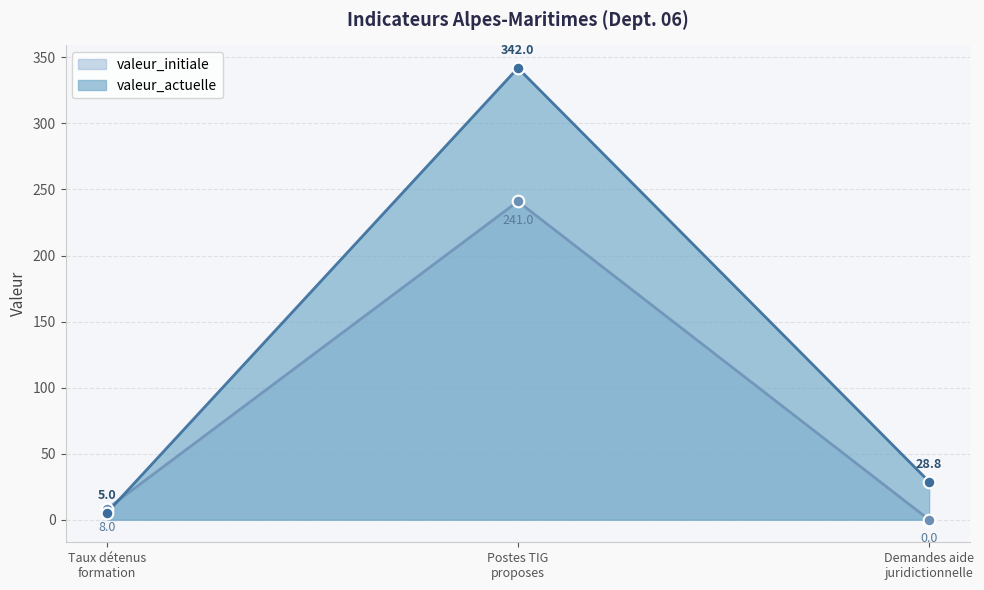

Which series reaches the minimum Y coordinate?

valeur_initiale